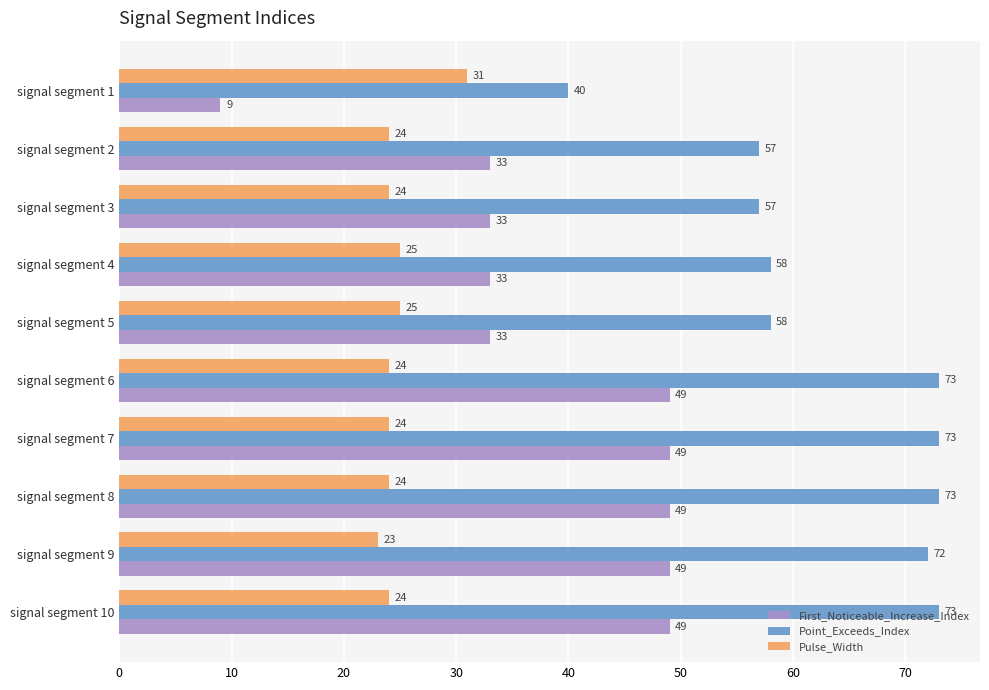

Rank the series by their maximum value, from highest to lowest.

Point_Exceeds_Index, First_Noticeable_Increase_Index, Pulse_Width